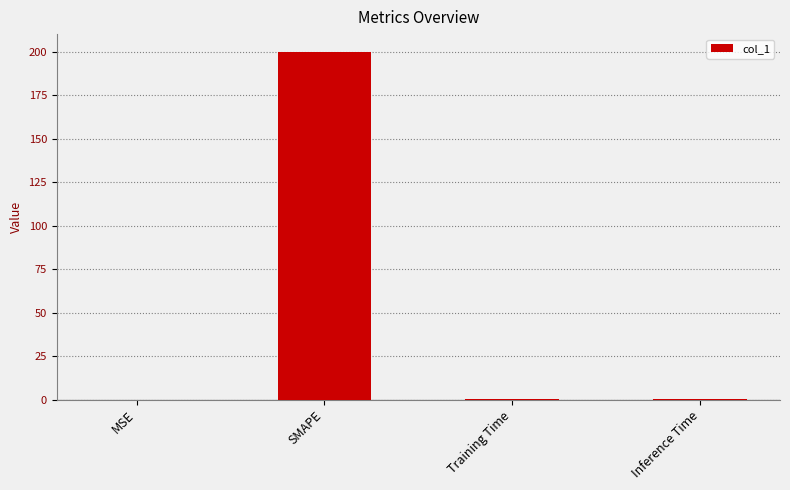

True or false: the data shows 200.0 at SMAPE.

True